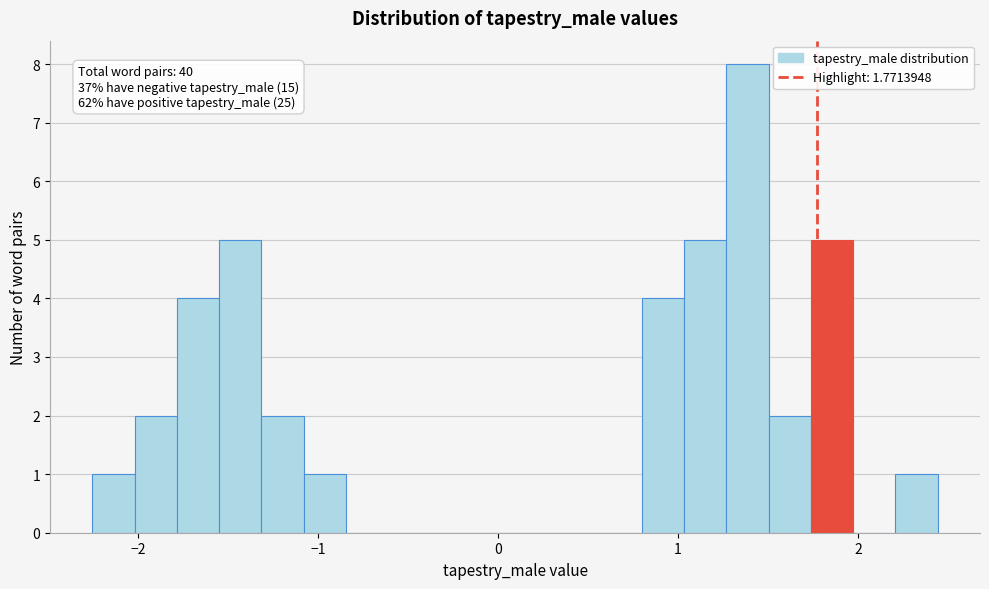

Around what value on the x-axis is the tallest bar? Give the approximate position of its centre, as read against the axis.

1.4